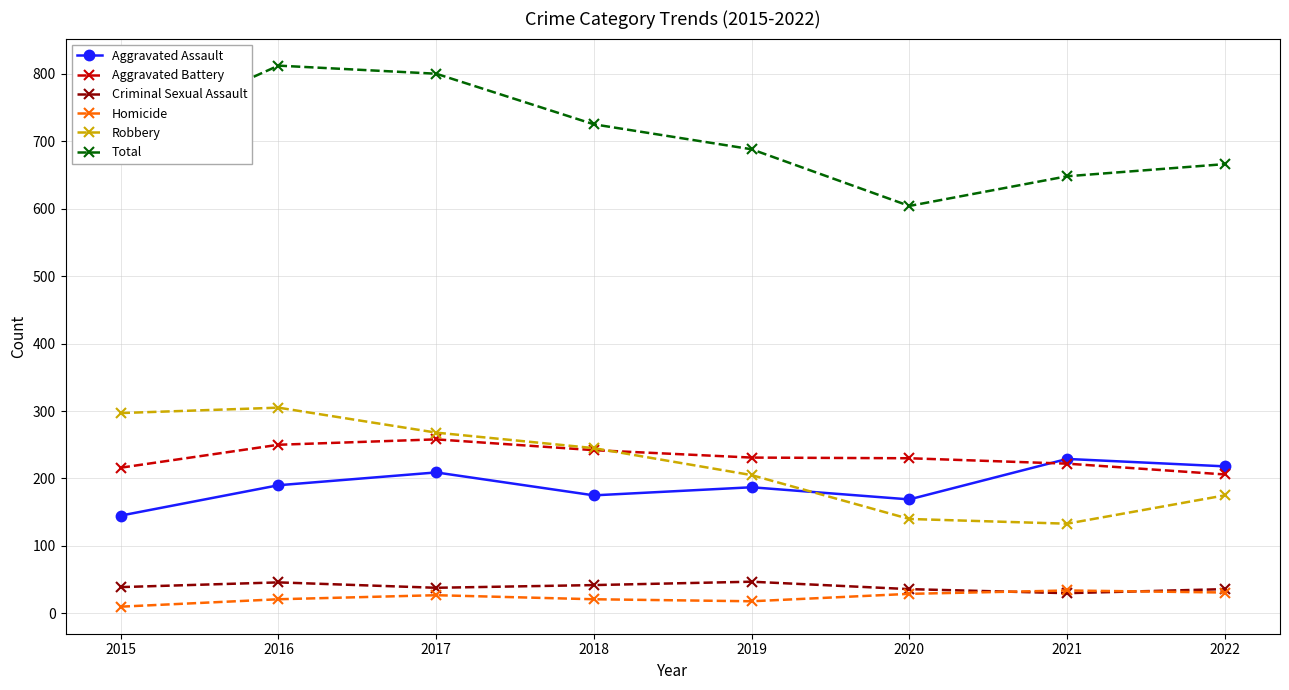

What is the total value across all series at 2020?

1208